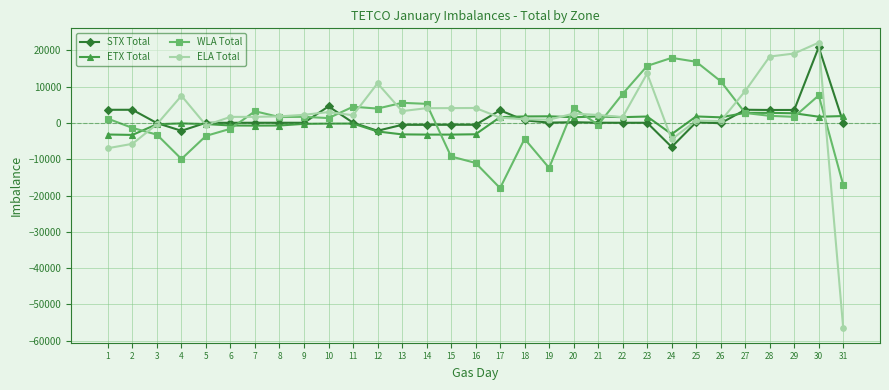

True or false: WLA Total and ELA Total cross at least once.

True